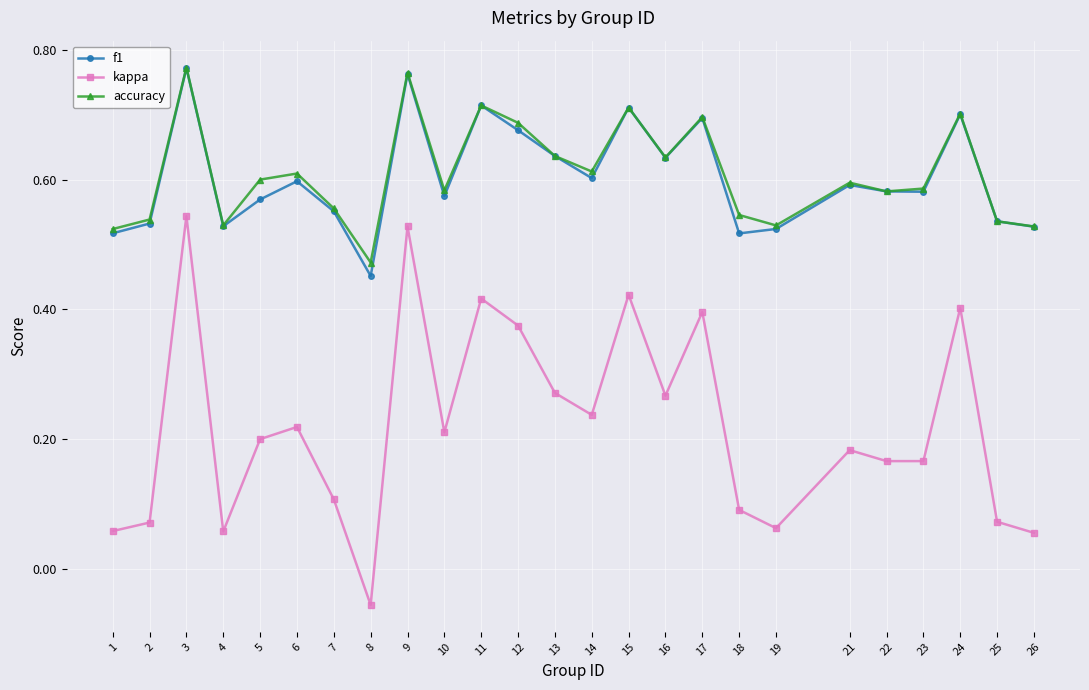

Which category has the highest value in the accuracy series?

3